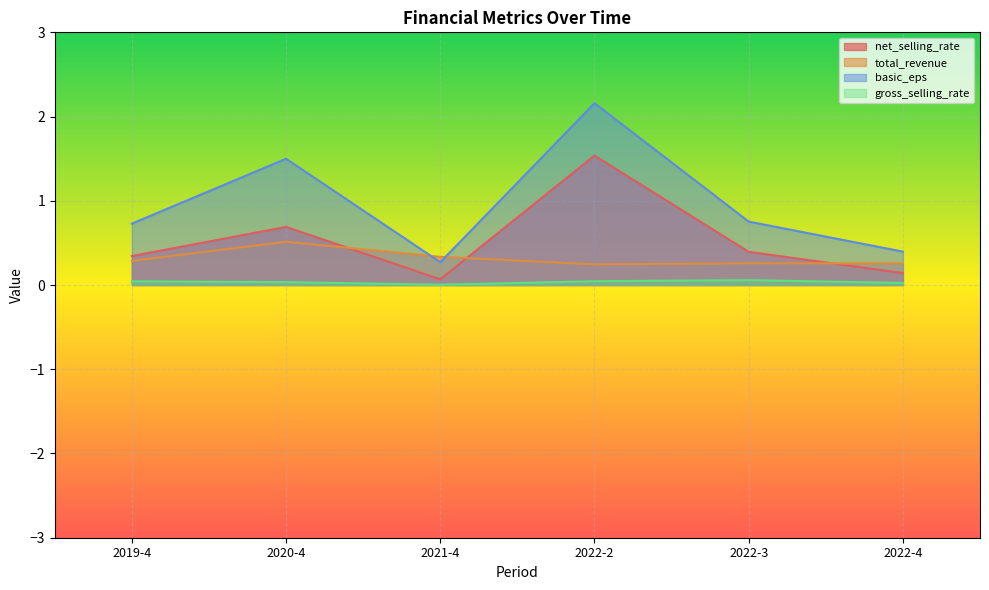

Reading left to right, extract all data points from this chart.

net_selling_rate: 2019-4=0.3	2020-4=0.7	2021-4=0.1	2022-2=1.5	2022-3=0.4	2022-4=0.1
total_revenue: 2019-4=0.3	2020-4=0.5	2021-4=0.3	2022-2=0.2	2022-3=0.3	2022-4=0.3
basic_eps: 2019-4=0.7	2020-4=1.5	2021-4=0.3	2022-2=2.2	2022-3=0.8	2022-4=0.4
gross_selling_rate: 2019-4=0.0	2020-4=0.0	2021-4=0.0	2022-2=0.0	2022-3=0.1	2022-4=0.0